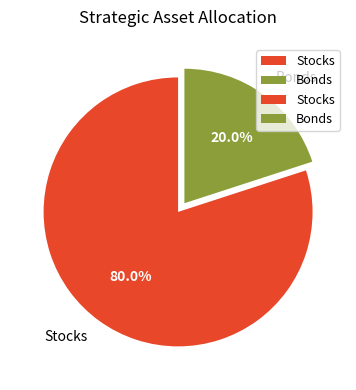

To the nearest percent, what percentage of the pie is Bonds?

20%